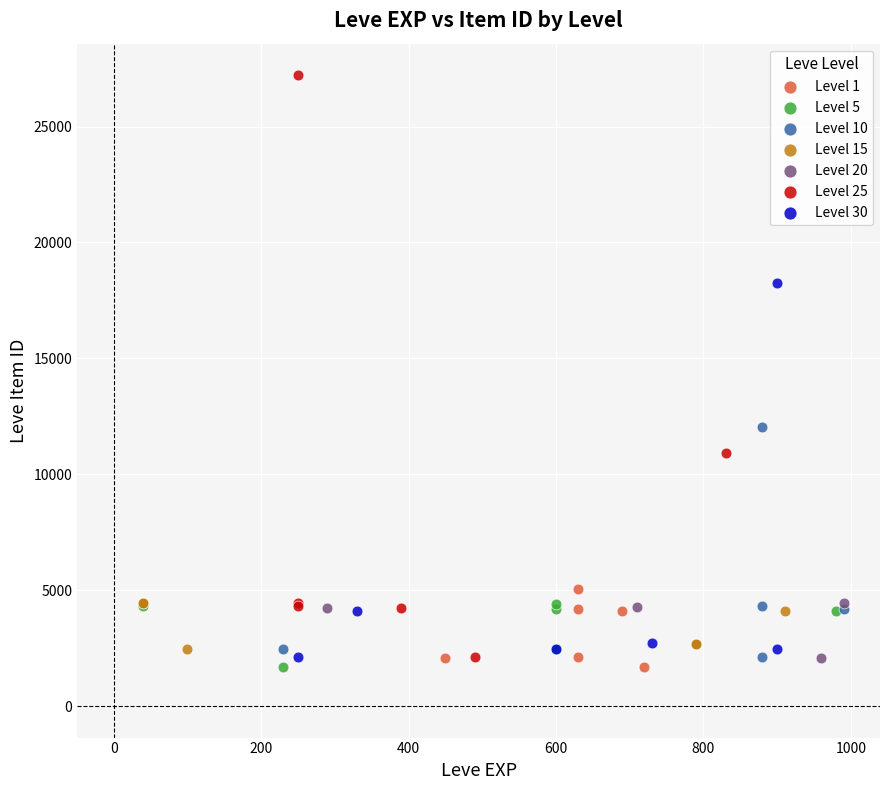

Which series has the largest Y range (max minus min)?

Level 25